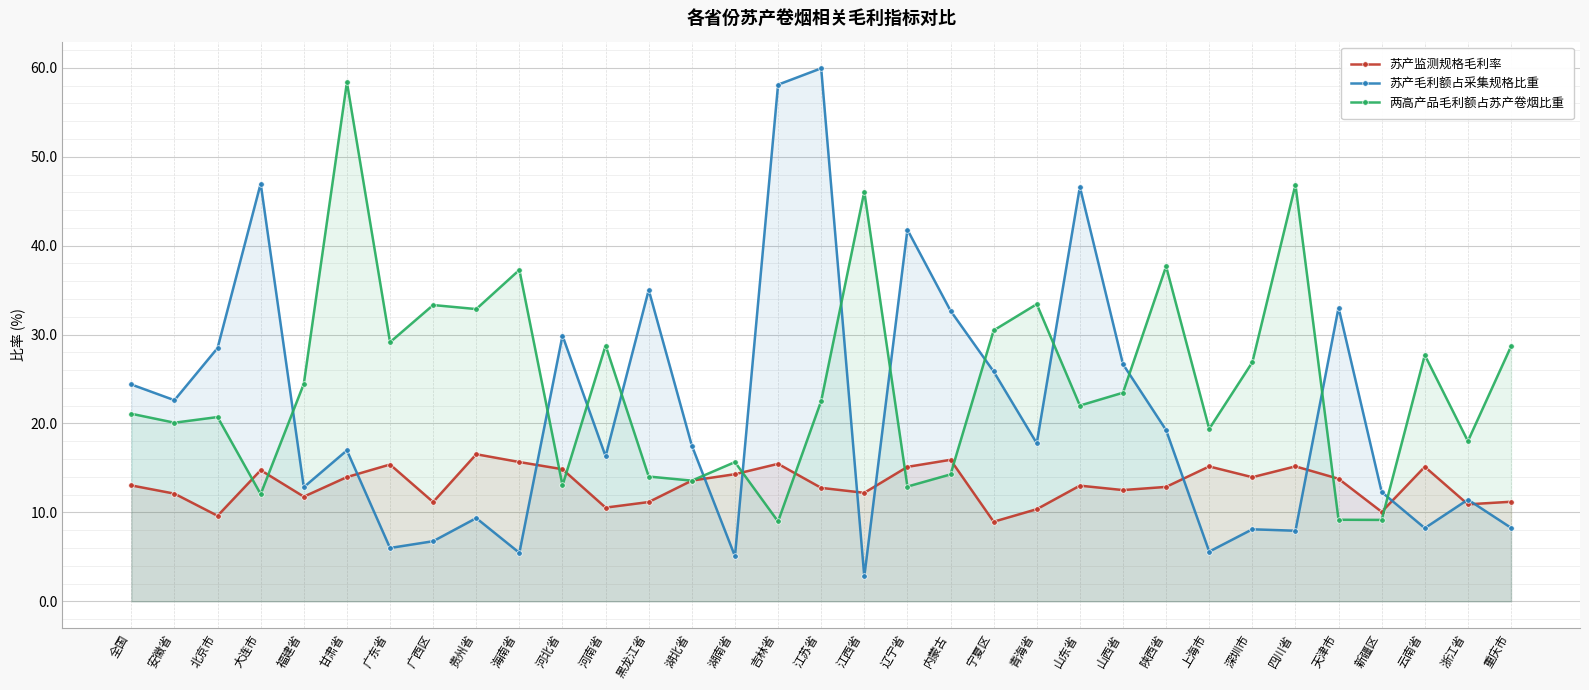

Where does the 两高产品毛利额占苏产卷烟比重 series first go above 22?

福建省